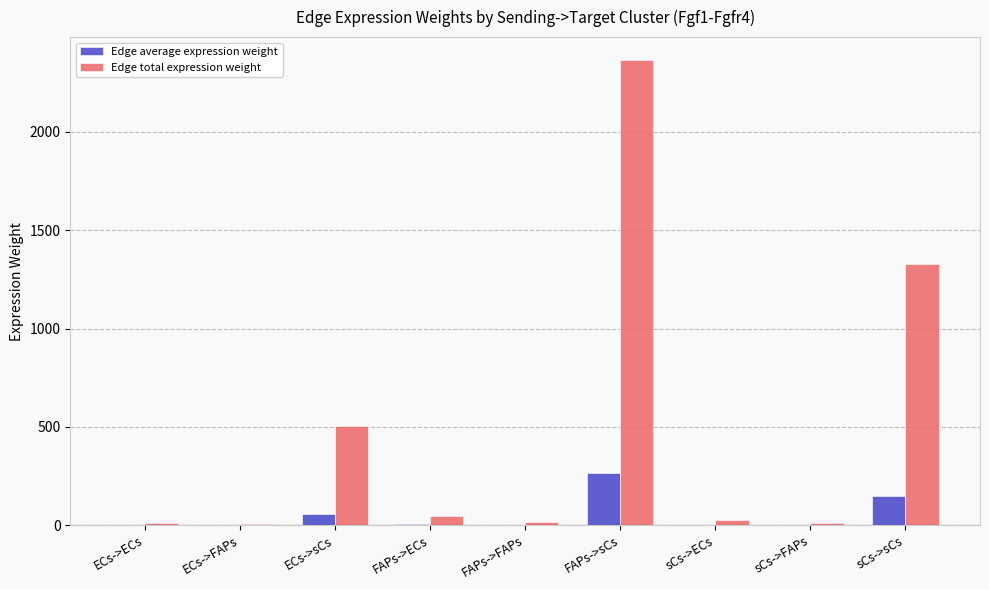

Between ECs->ECs and sCs->sCs, which series saw the biggest shift?

Edge total expression weight